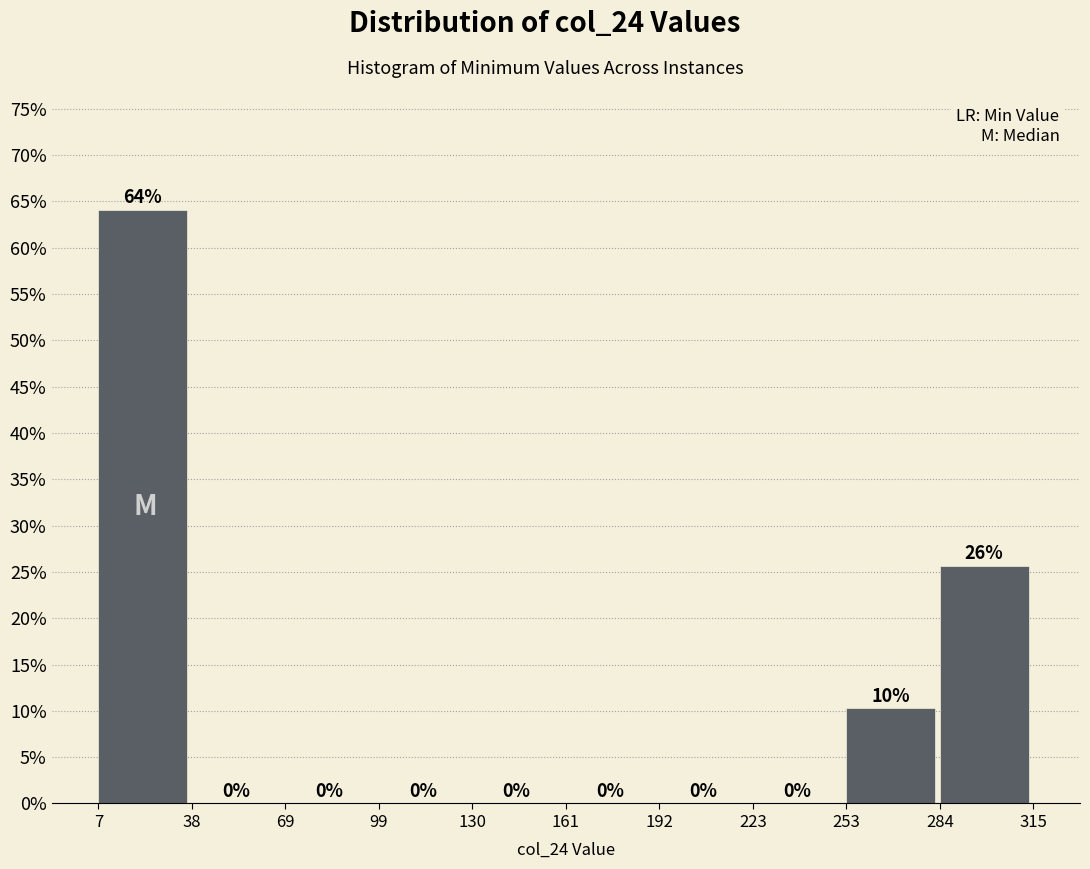

Over which range of the x-axis is the bar tallest?

7 to 38